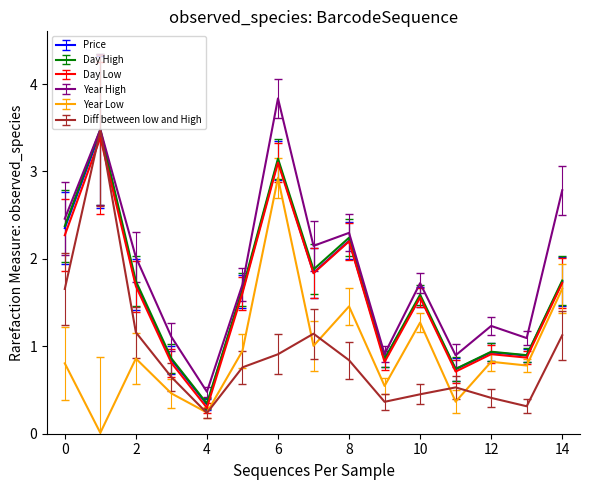

Which series has the largest total across all categories?

Year High